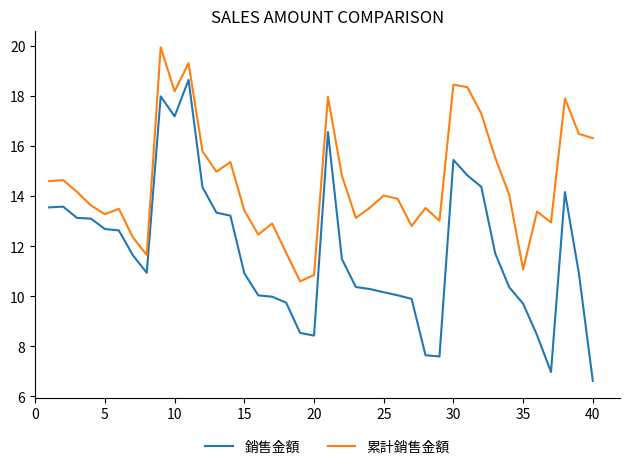

List the series in order of their overall mean, highest first.

累計銷售金額, 銷售金額